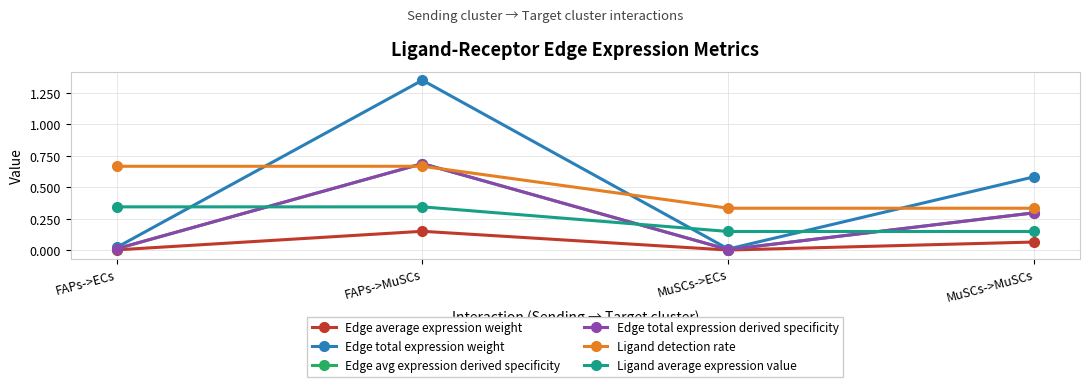

What is the difference between the highest and lowest values at MuSCs->ECs?

0.3